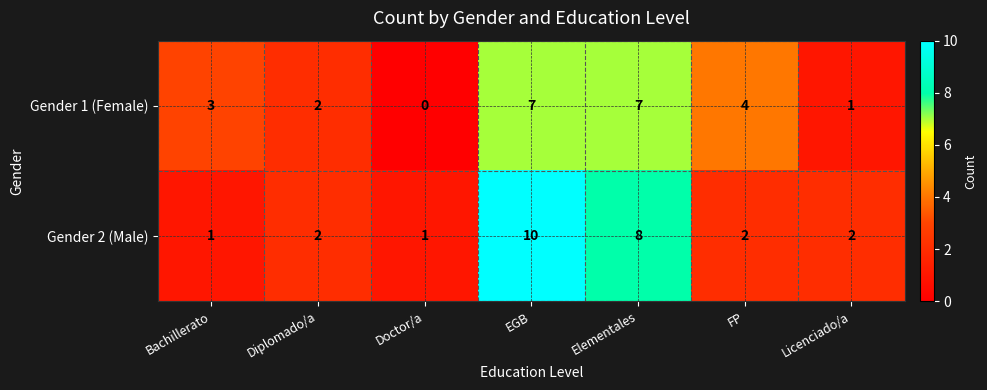

Reading left to right, list all the values displayed in this chart.

Gender 1 (Female): 3	2	0	7	7	4	1
Gender 2 (Male): 1	2	1	10	8	2	2